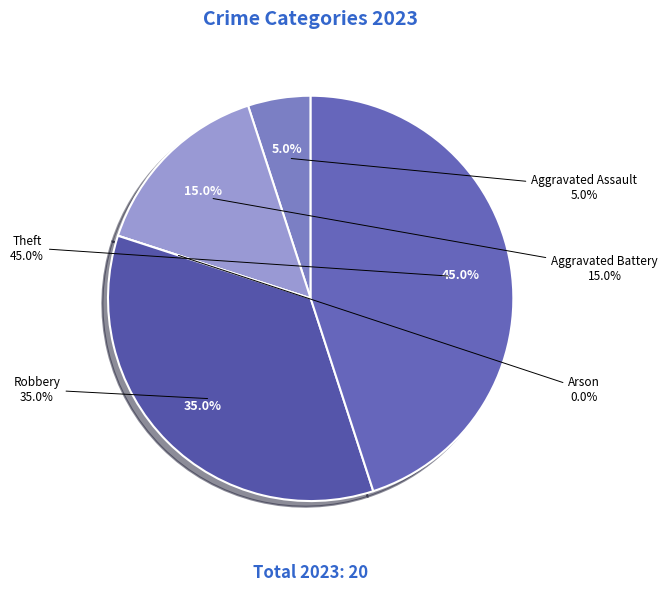

True or false: Aggravated Battery accounts for 15% of the total.

True